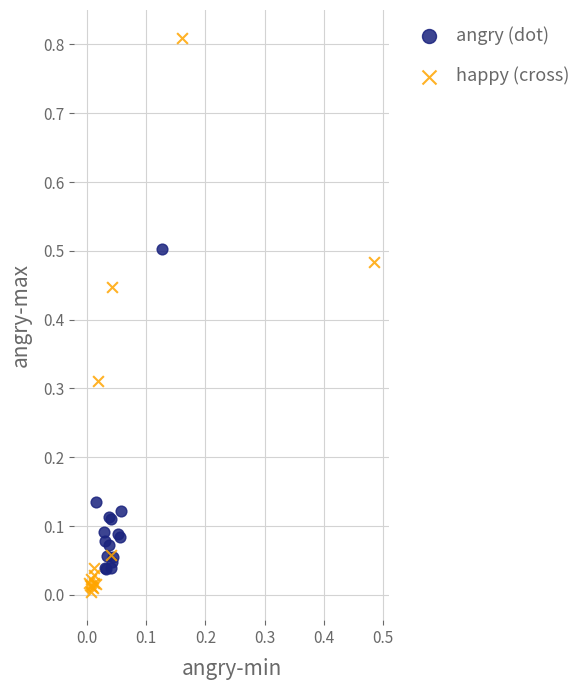

Which series reaches the maximum Y coordinate?

happy (cross)